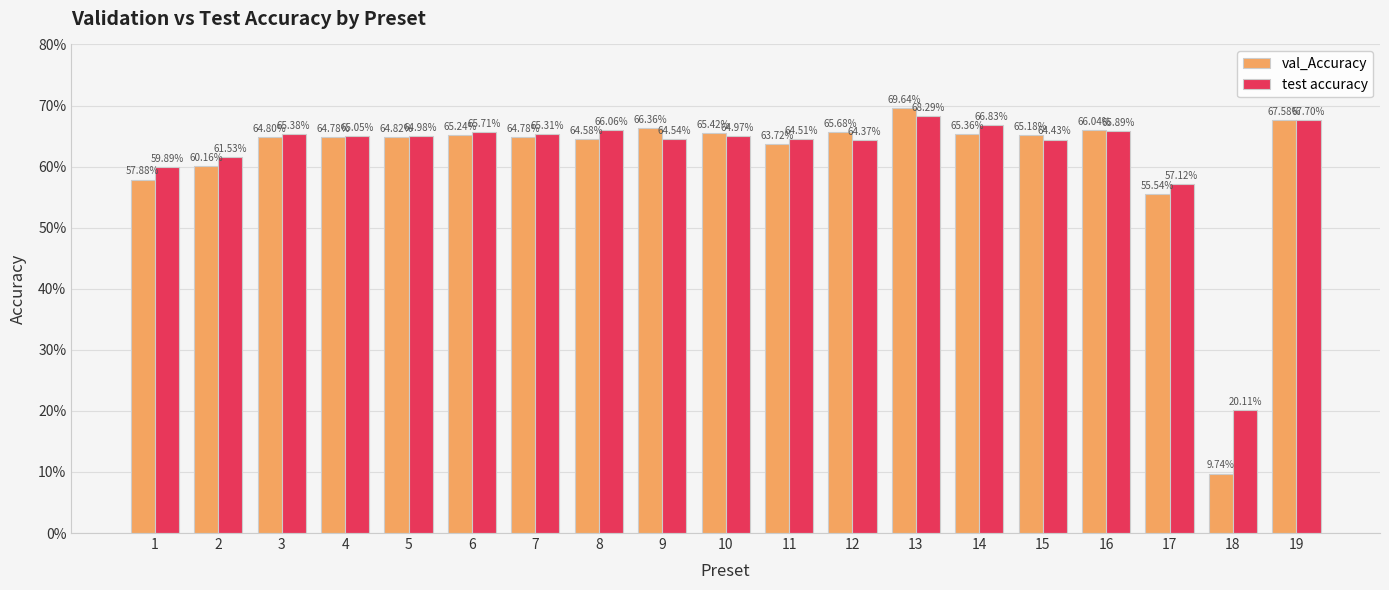

What are all the series names shown in the legend?

val_Accuracy, test accuracy